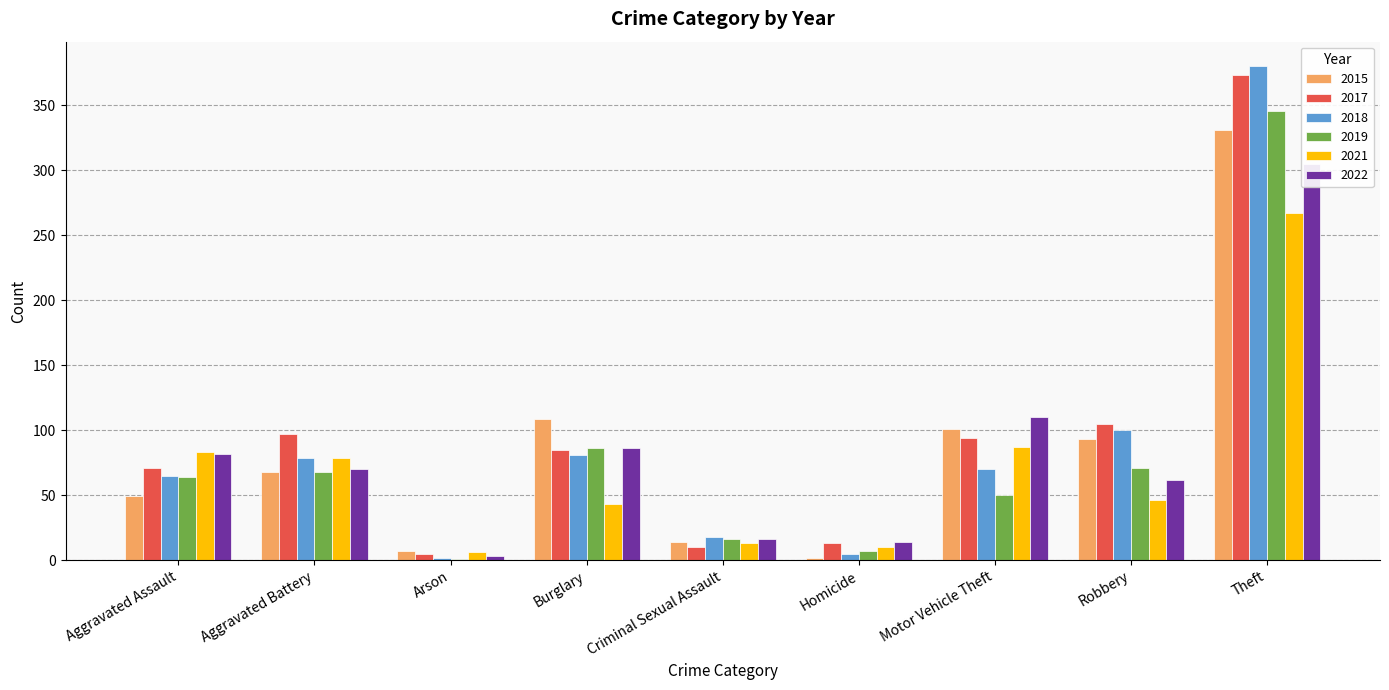

The 2021 series shows 6 at Arson. True or false?

True